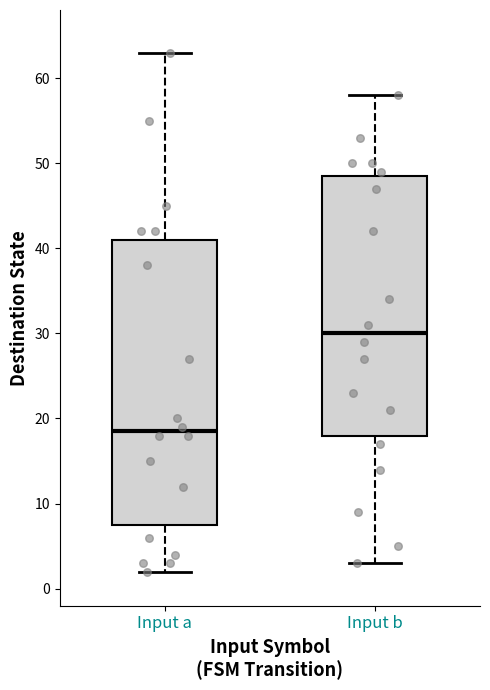

Which box is the tallest, from its lower edge to its upper edge?

Input a